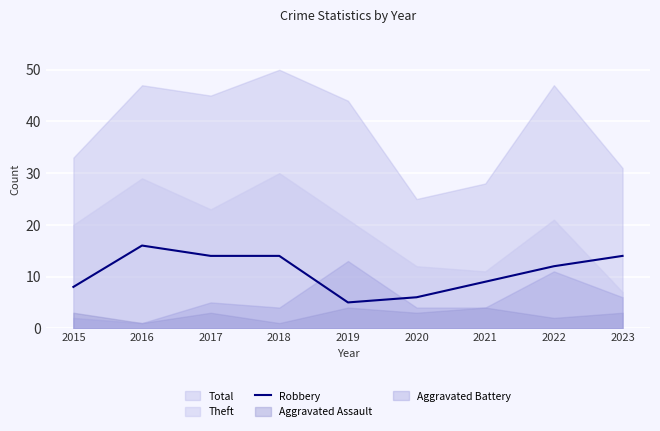

What is the difference between the values at 2016 and 2017?

2